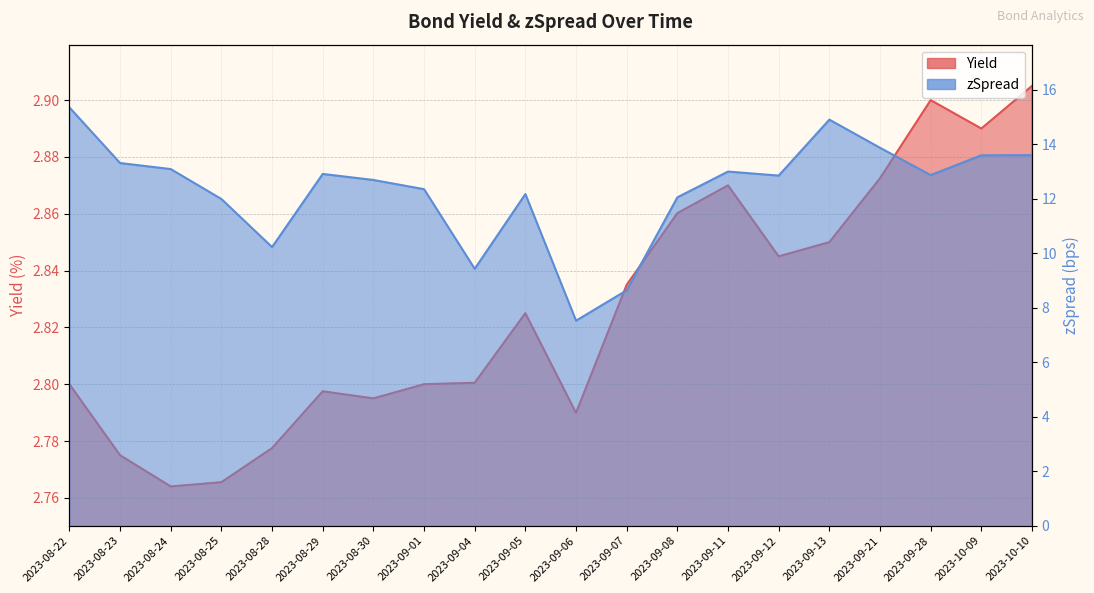

What value does the zSpread series have at 2023-09-13?

14.9